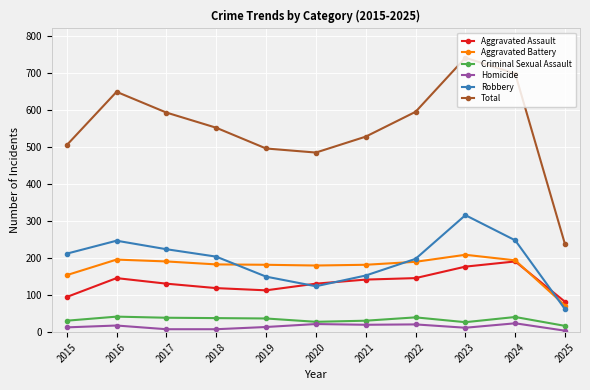

Is it true that Aggravated Assault equals 102 at 2024?

False